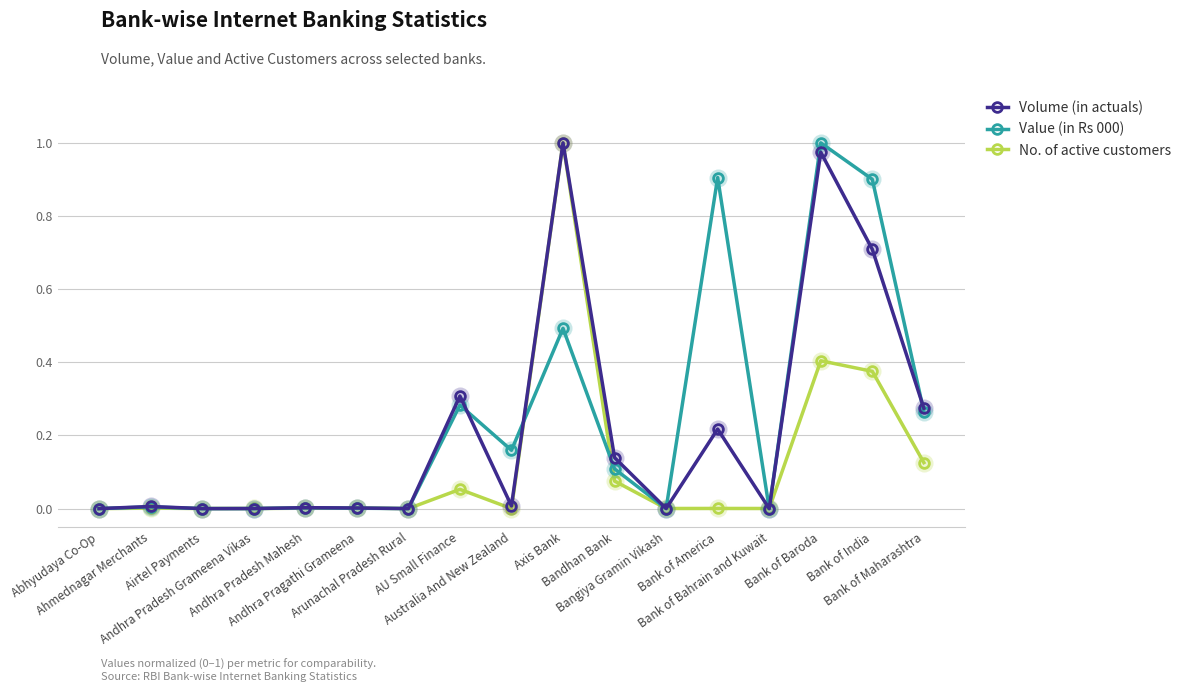

True or false: No. of active customers has more than 2 points higher than both neighbors.

True